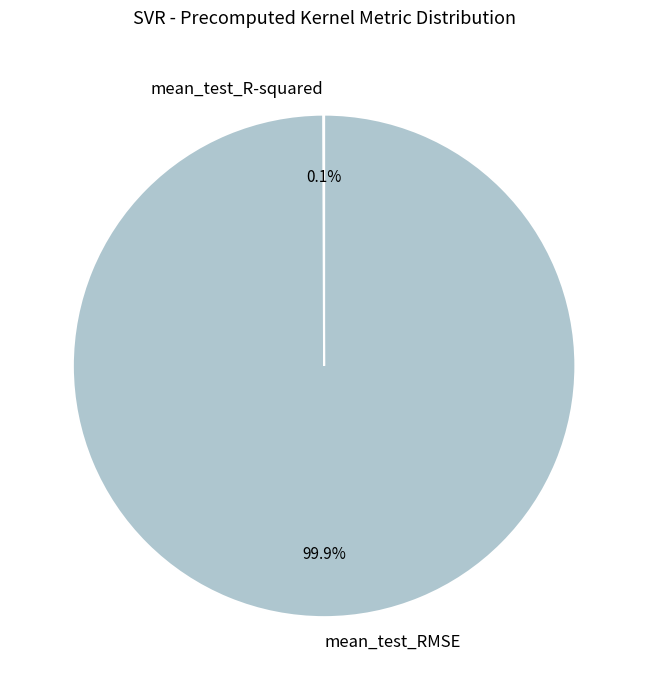

Does mean_test_RMSE account for over 50% of the chart?

Yes